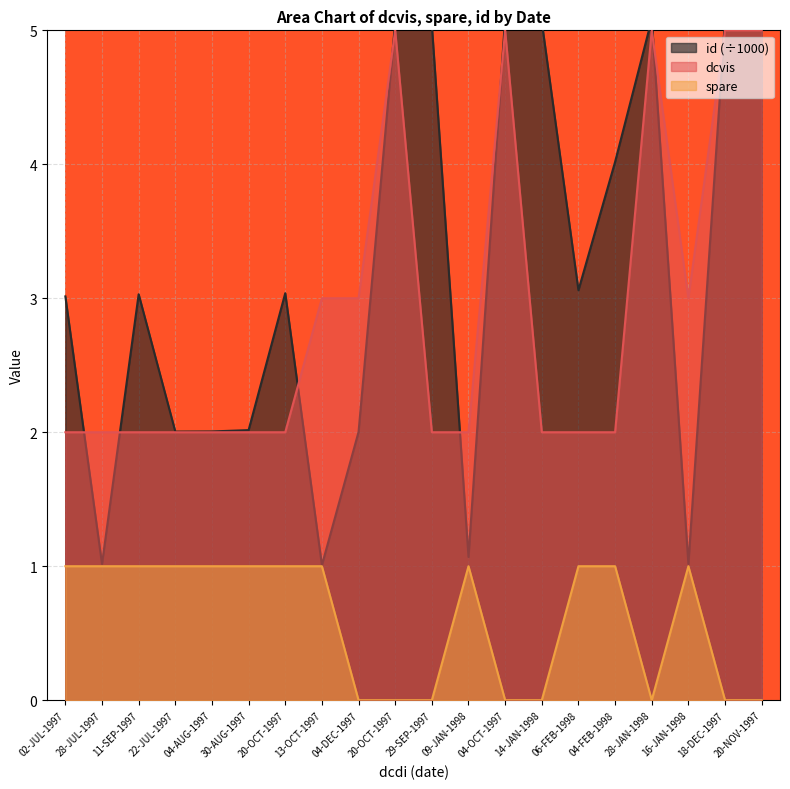

Which label corresponds to the largest value in the chart?

04-OCT-1997